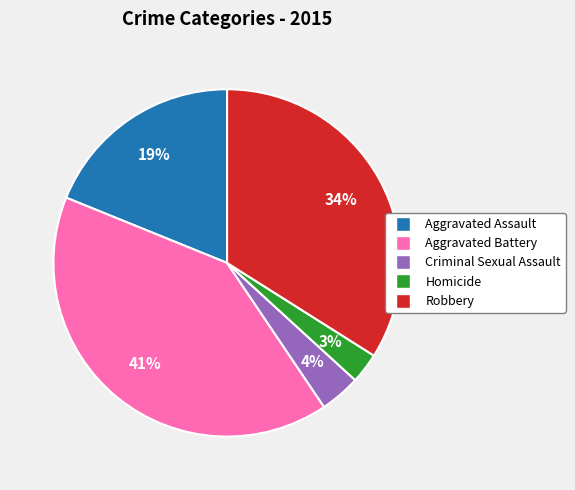

Does Homicide account for over 50% of the chart?

No